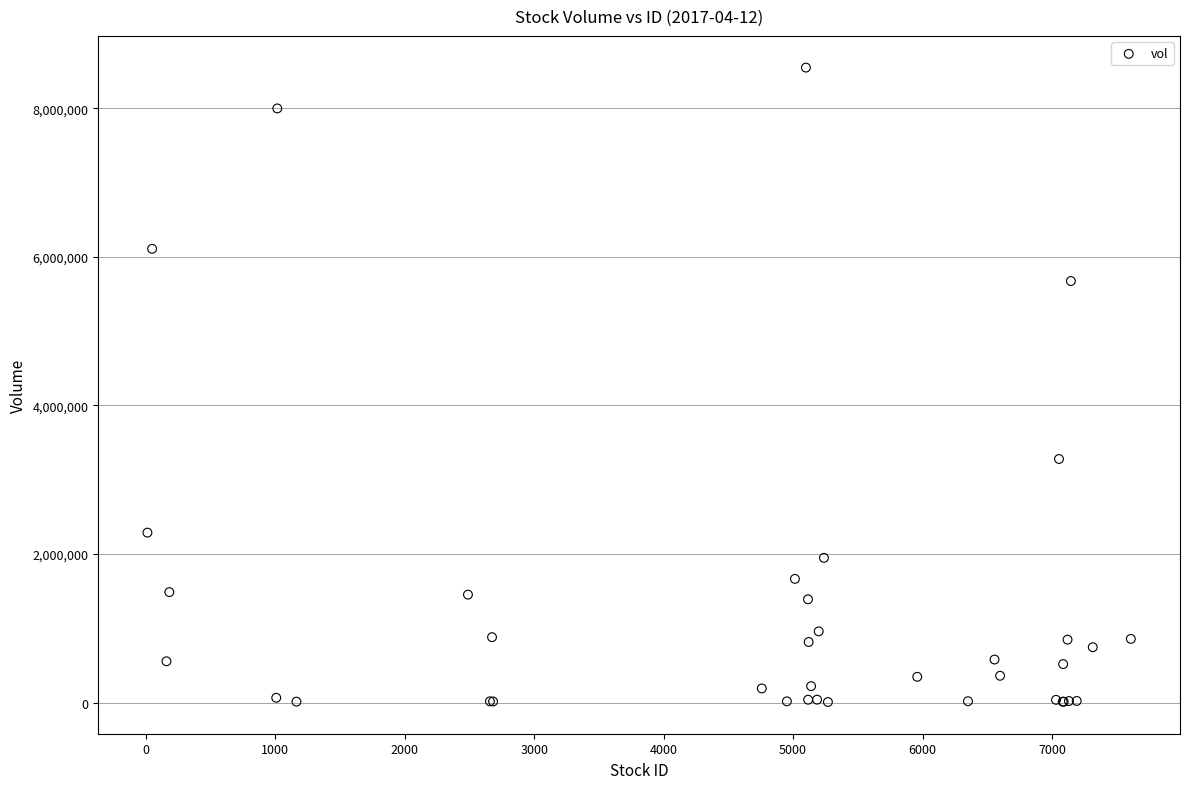

What Y value in the scatter plot is closest to 4277100?

3278400